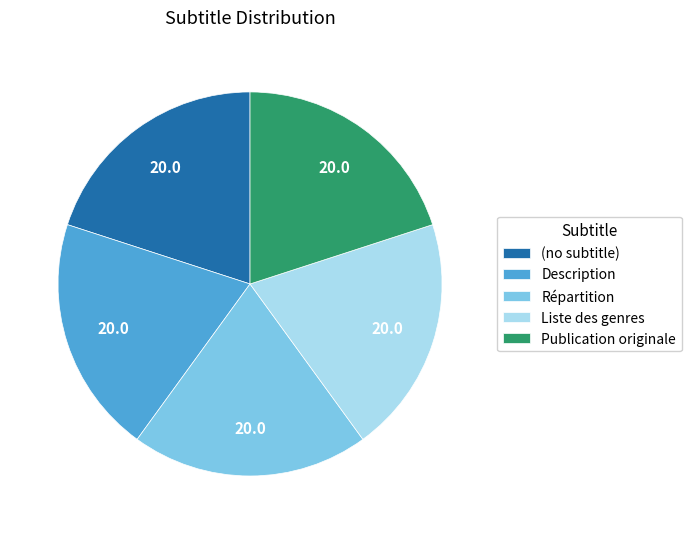

Is the sum of (no subtitle) and Publication originale greater than half?

No